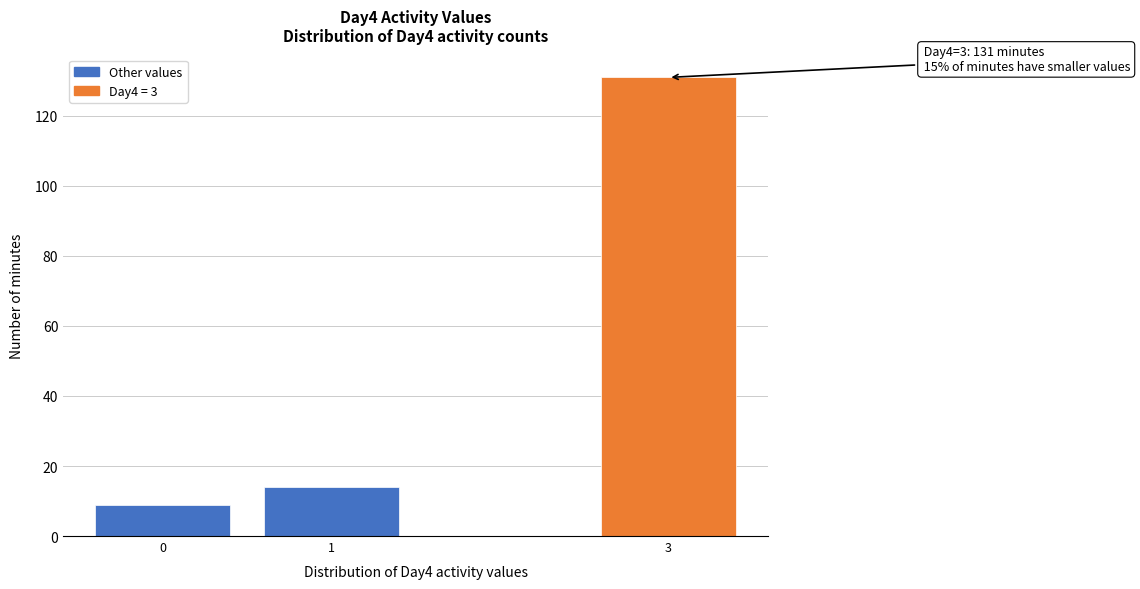

Reading left to right, list all the values displayed in this chart.

9	14	131